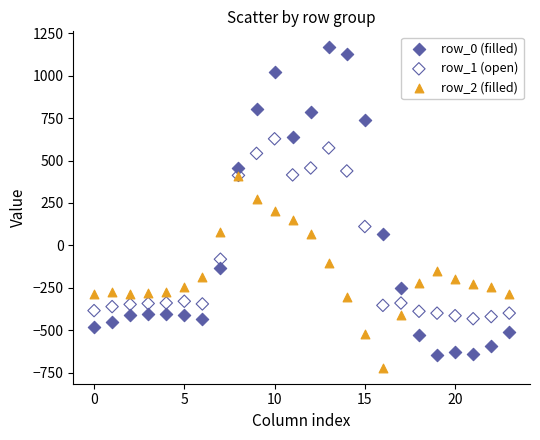

Which series reaches the minimum Y coordinate?

row_2 (filled)